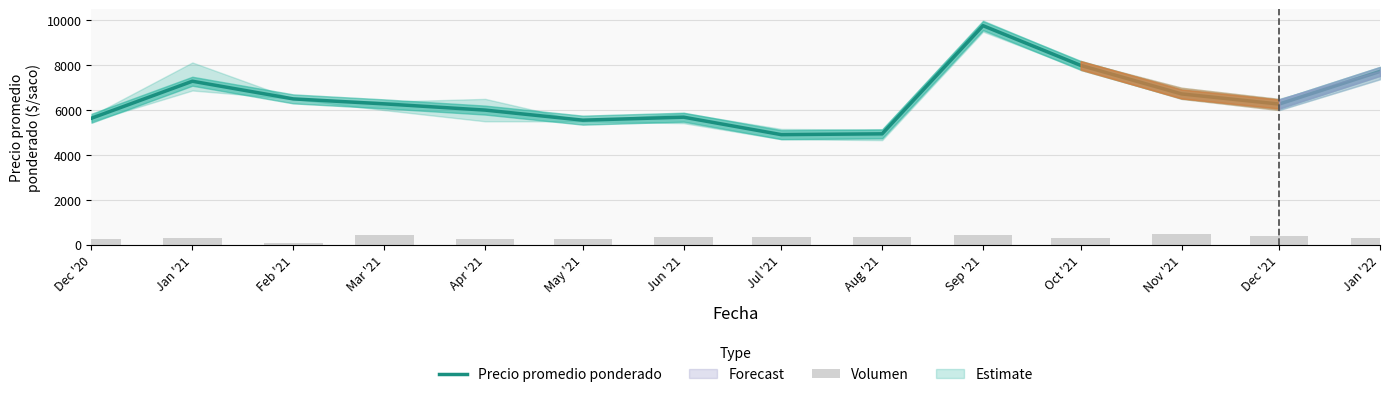

Which series has the widest spread of values?

Precio promedio ponderado